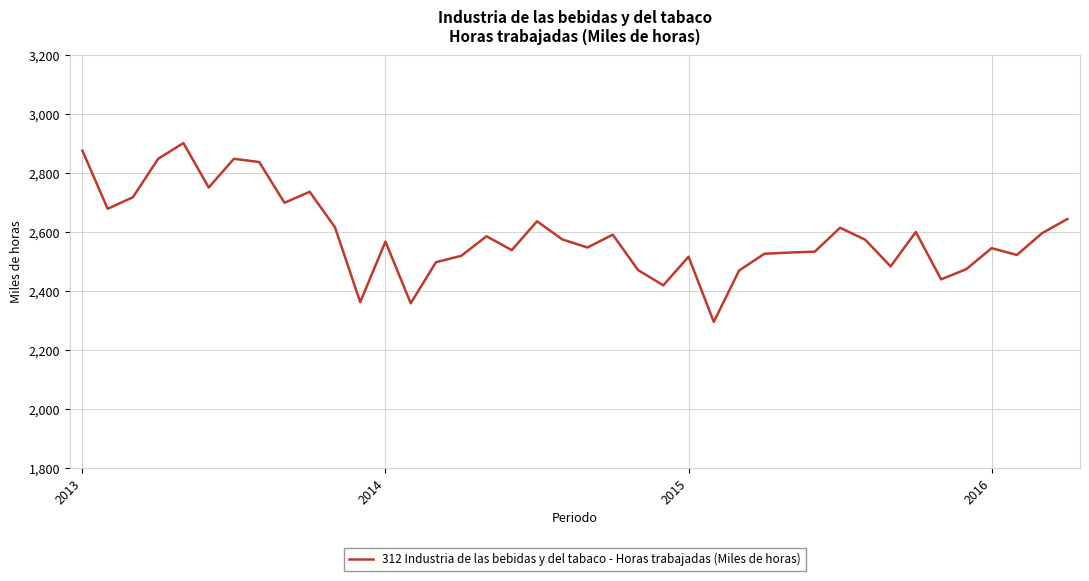

How many values exceed 2574?

20